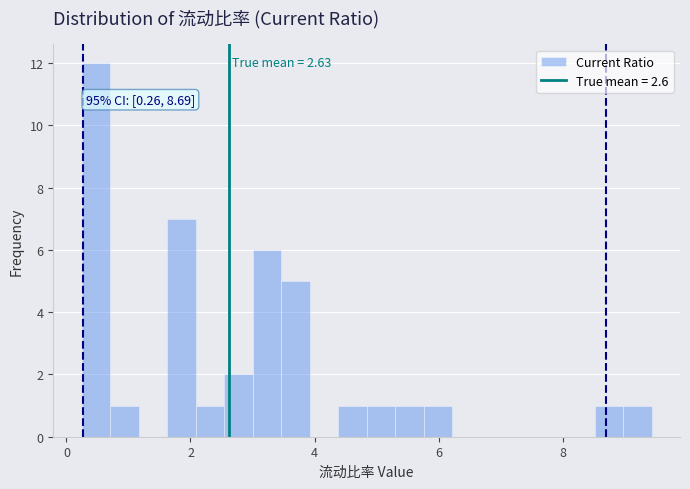

Around what value on the x-axis is the tallest bar? Give the approximate position of its centre, as read against the axis.

0.4